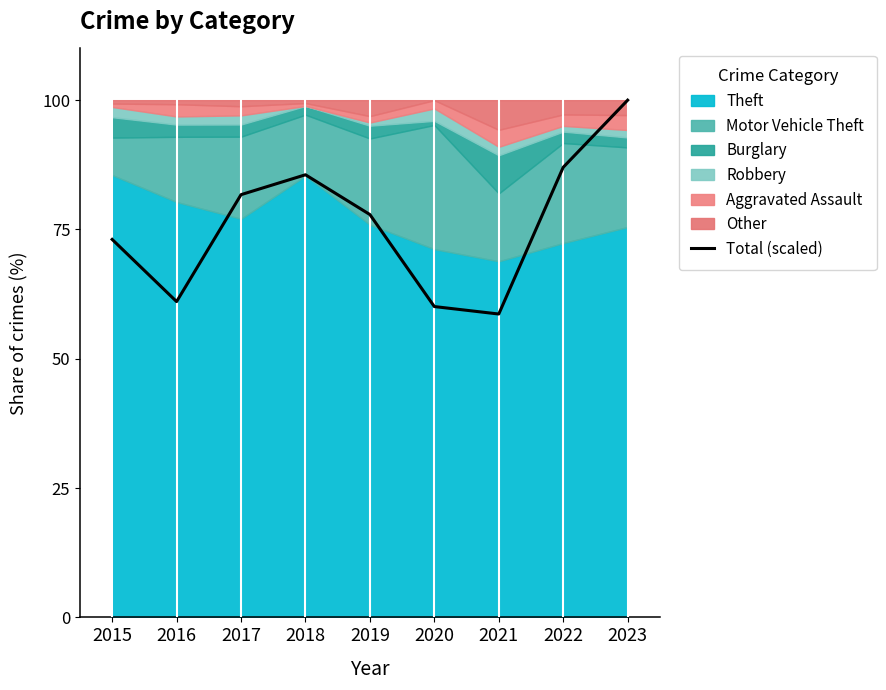

Between 2015 and 2021, which is larger?

2015